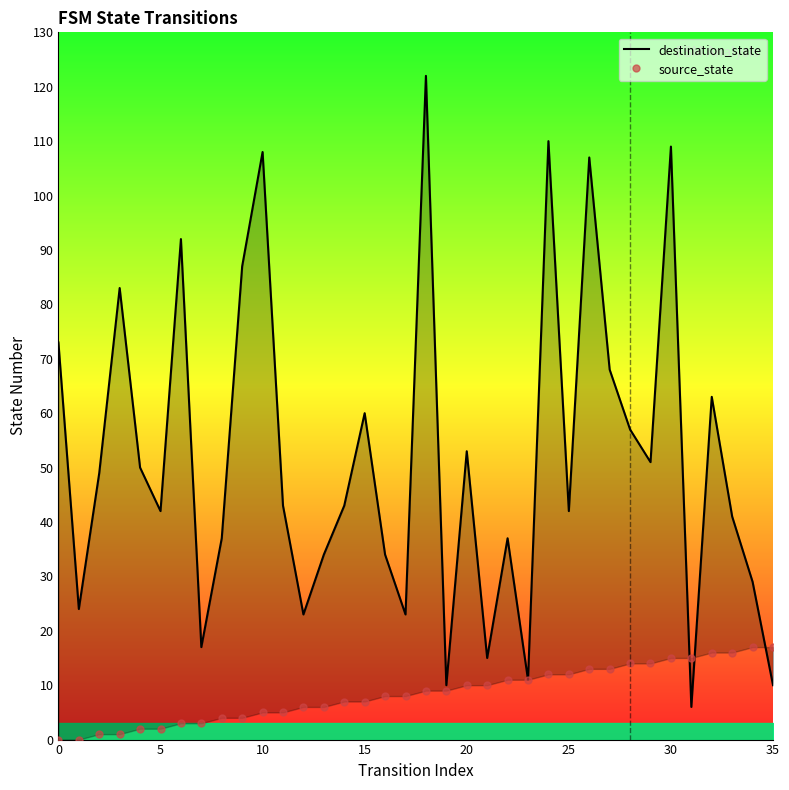

Which label corresponds to the largest value in the chart?

18